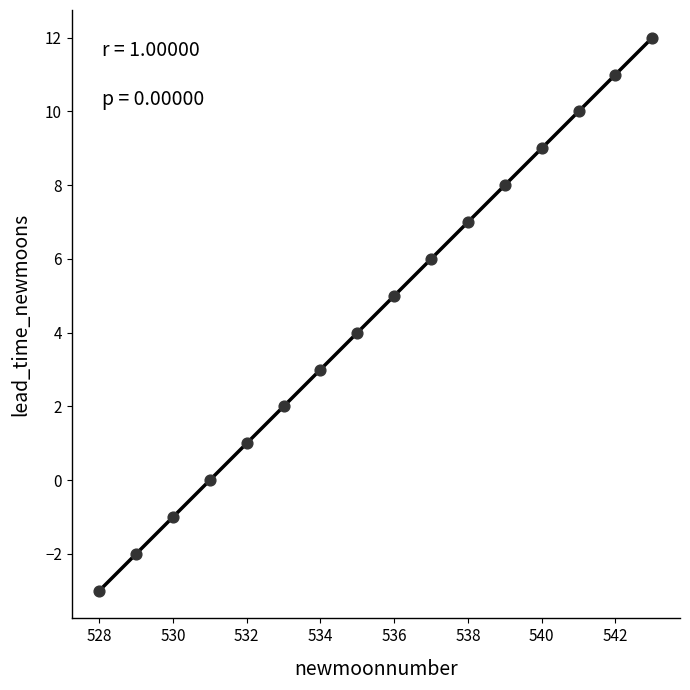

What is the range of X values (max minus min)?

15